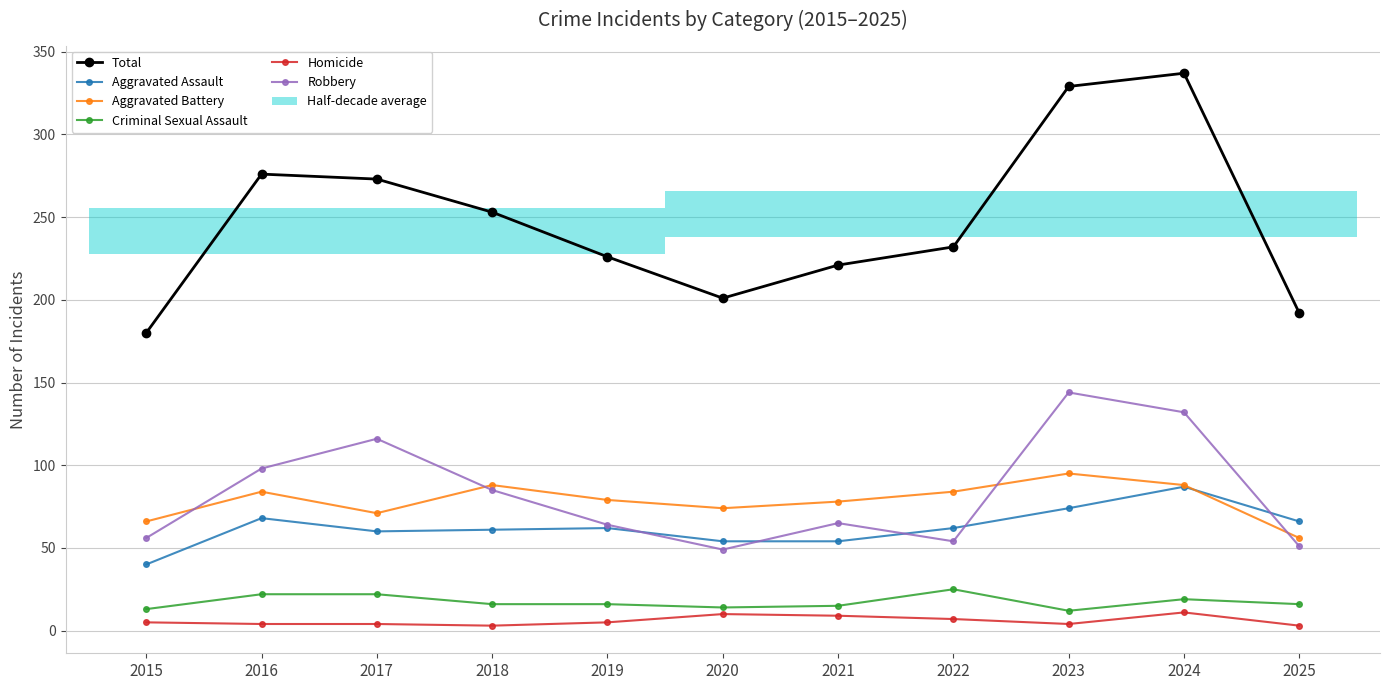

Which category has the highest value across all series?

2024